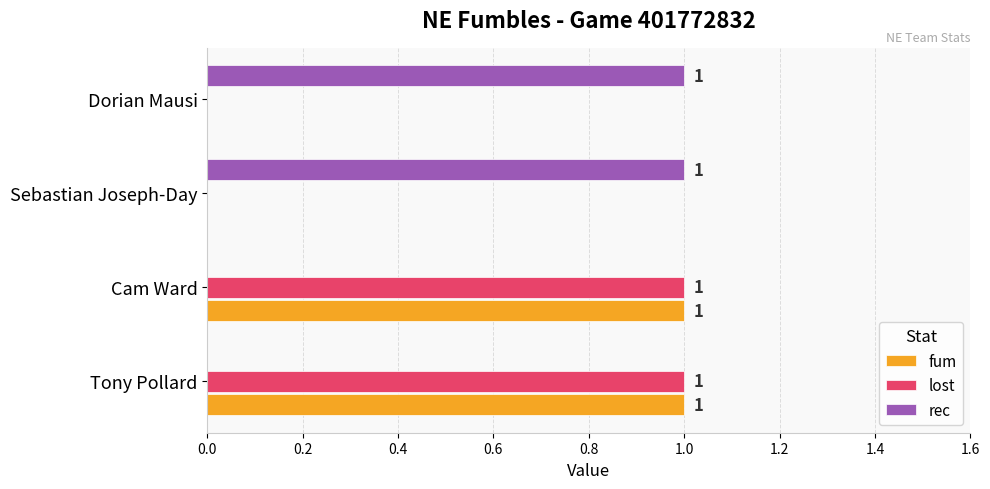

How many lost values are between 0 and 1?

4